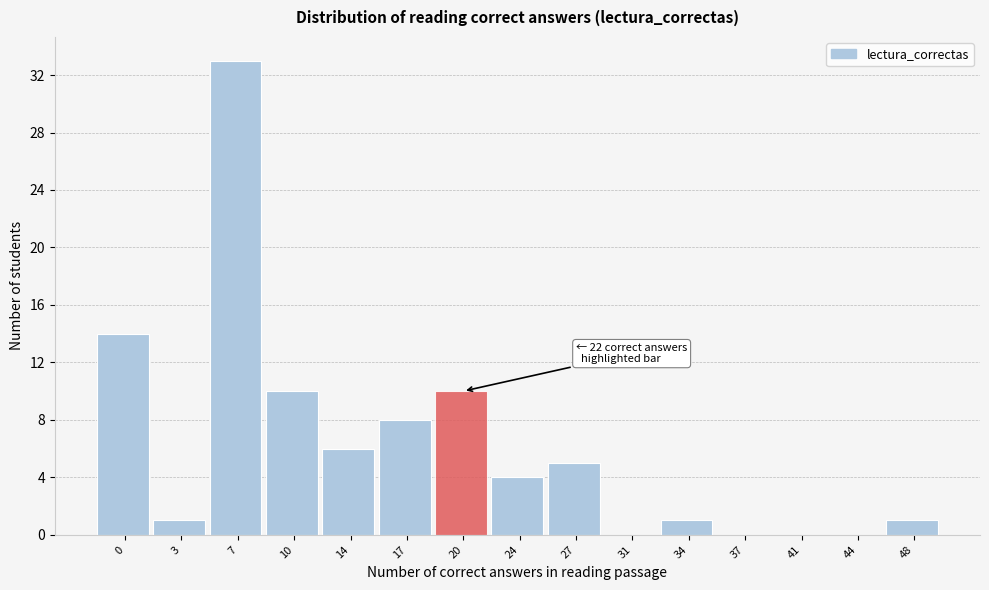

Reading right to left, transcribe all the data shown in this chart.

48=1	44=0	41=0	37=0	34=1	31=0	27=5	24=4	20=10	17=8	14=6	10=10	7=33	3=1	0=14